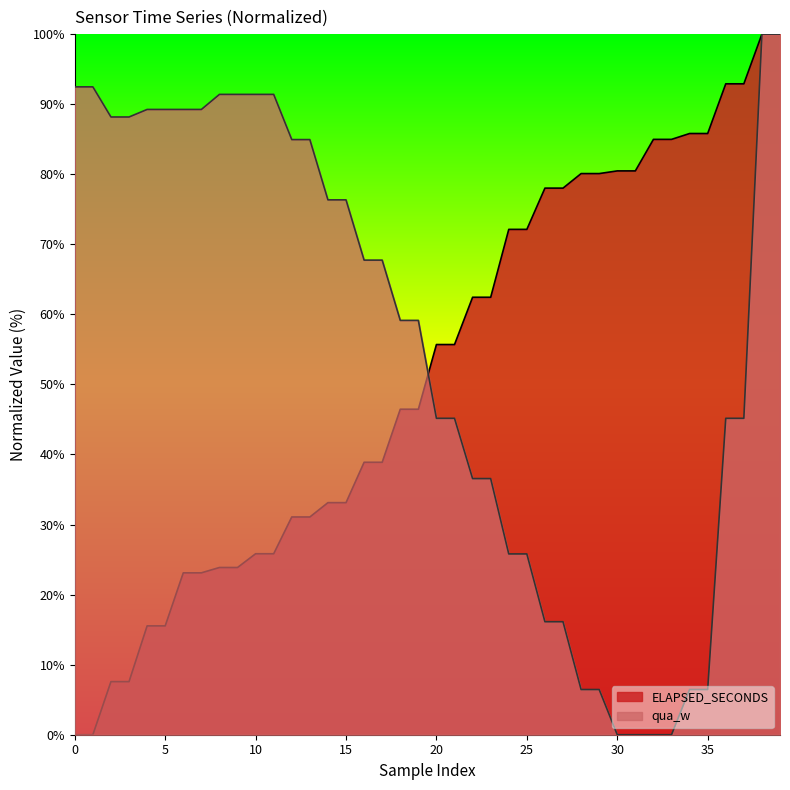

Where is ELAPSED_SECONDS nearest to the value 50?

18